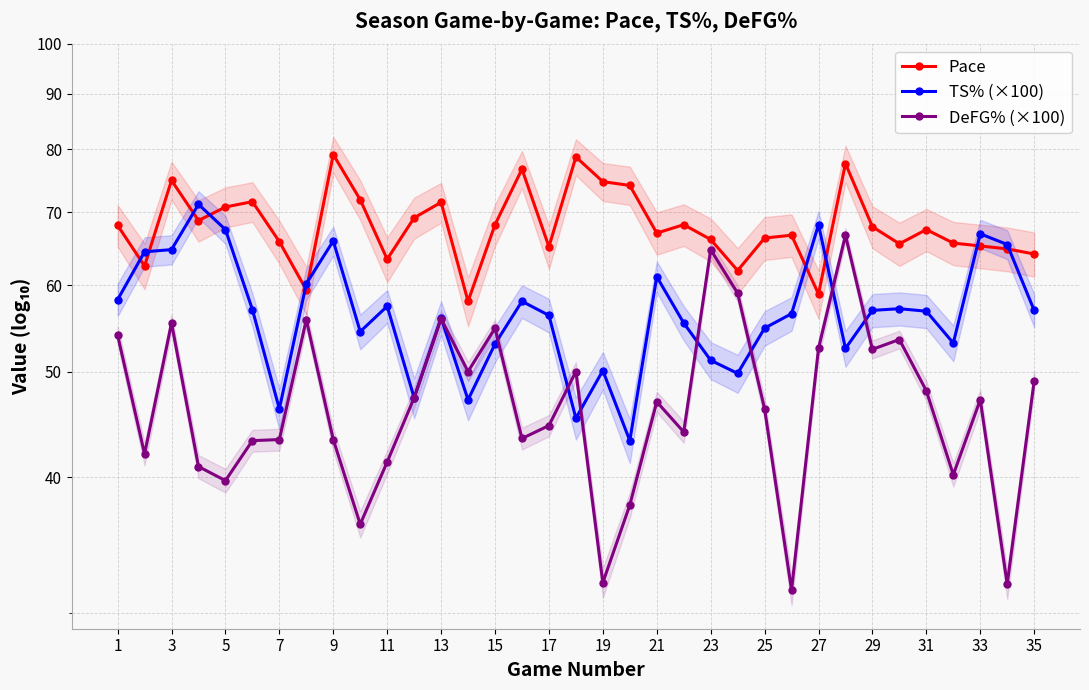

How many categories are shown in the chart?

35